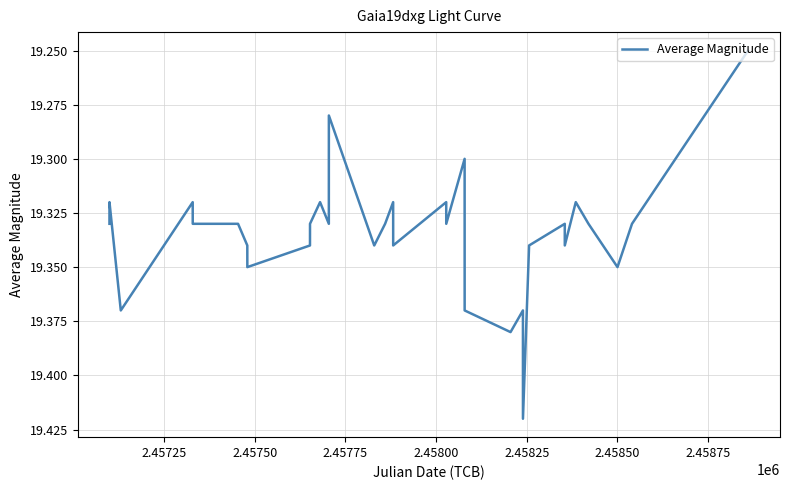

Reading left to right, transcribe all the data shown in this chart.

19.3	19.3	19.4	19.3	19.3	19.3	19.3	19.4	19.3	19.3	19.3	19.3	19.3	19.3	19.3	19.3	19.3	19.3	19.3	19.3	19.4	19.4	19.4	19.4	19.3	19.3	19.3	19.3	19.3	19.3	19.4	19.3	19.3	19.3	19.3	19.3	19.3	19.3	19.3	19.2